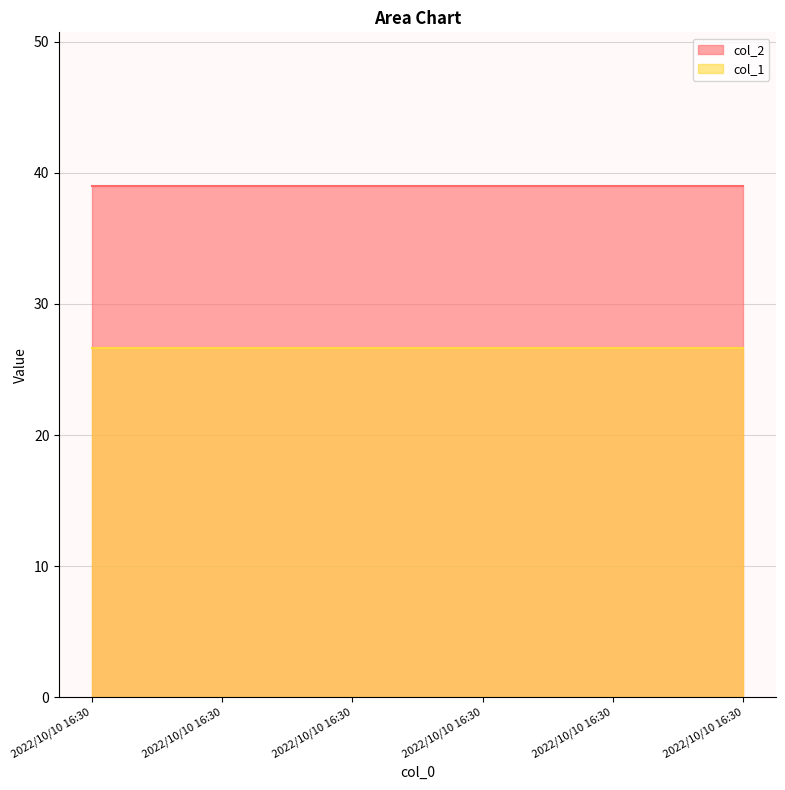

How many lines are shown in the chart?

2